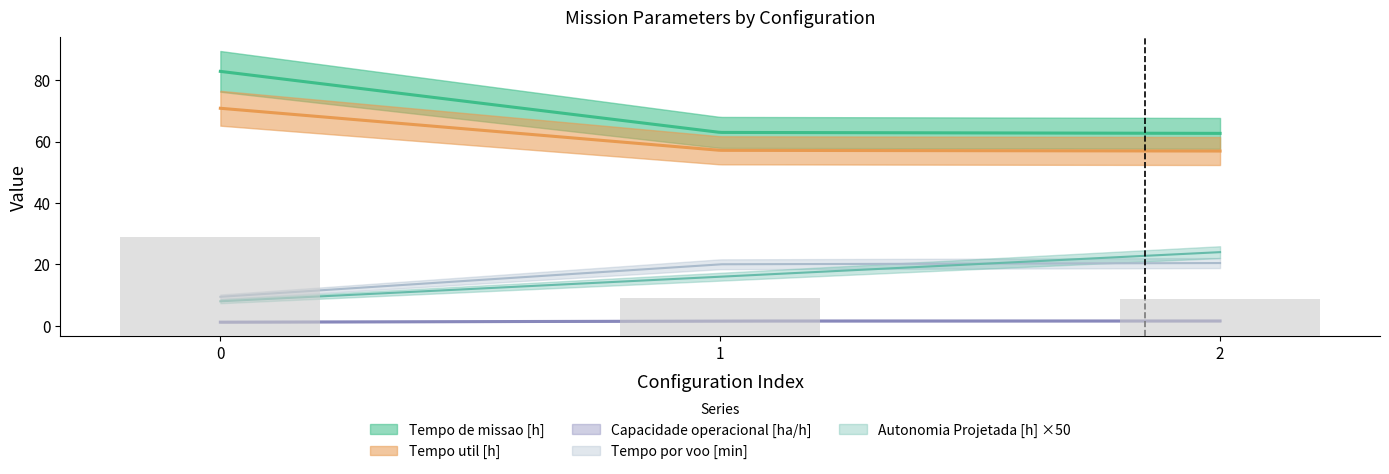

The value at 1 is 76. True or false?

False